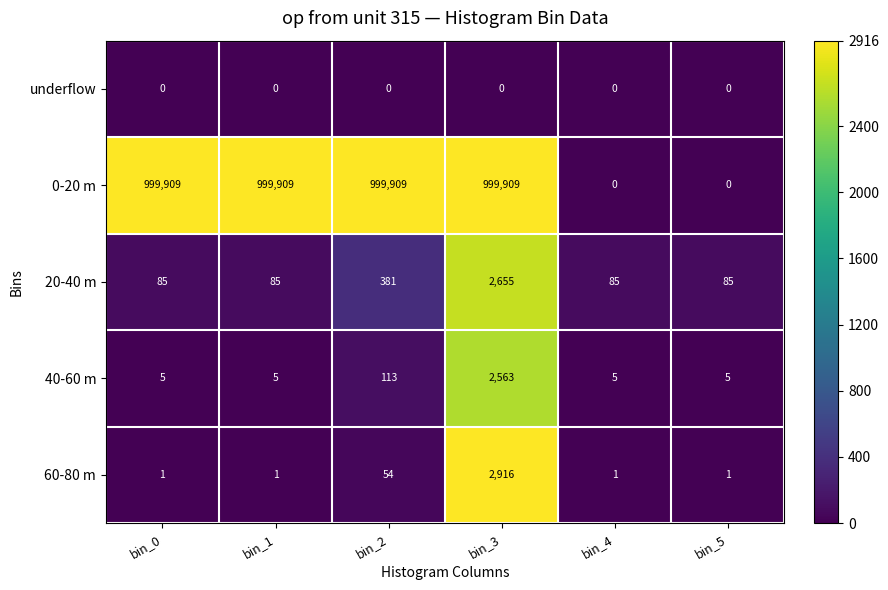

What is the sum of the 40-60 m values at bin_3 and bin_2?

2676